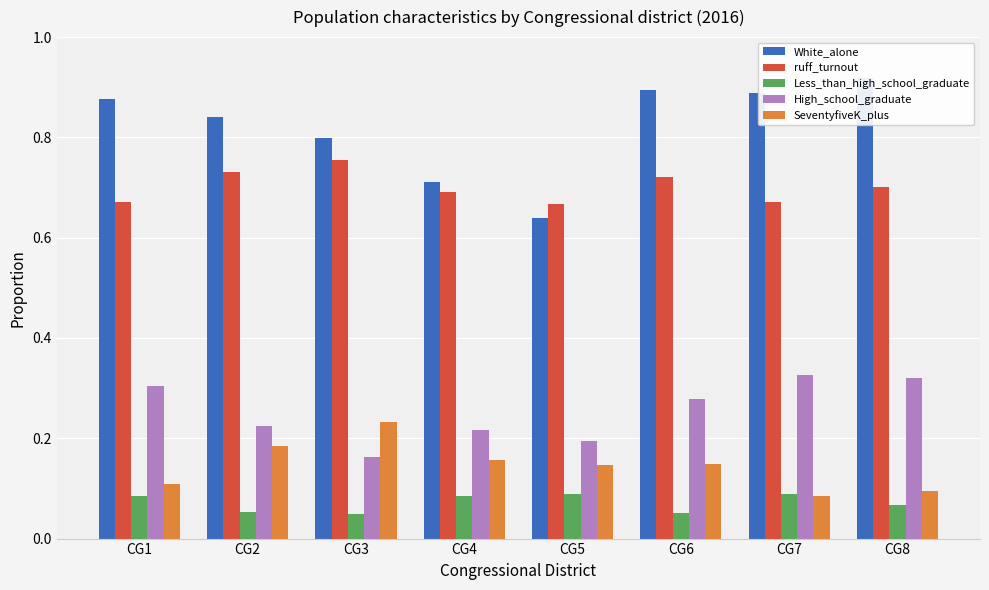

Count the number of data series in this chart.

5